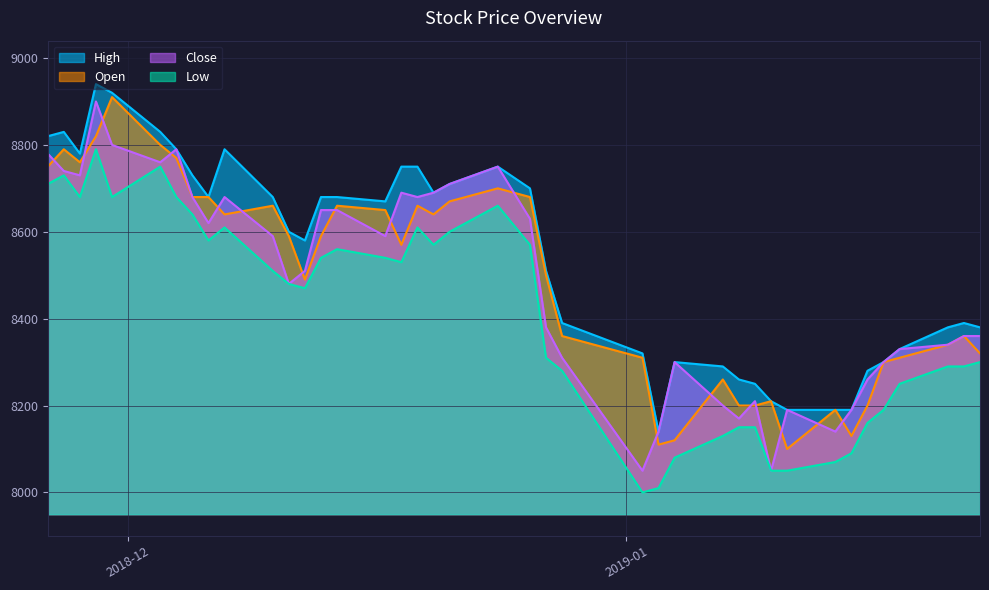

True or false: Close has more than 2 interior local peaks.

True